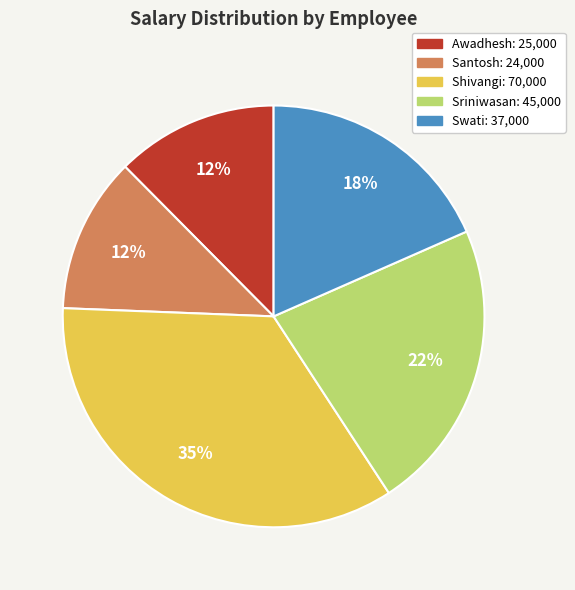

Does Sriniwasan represent more than half of the total?

No